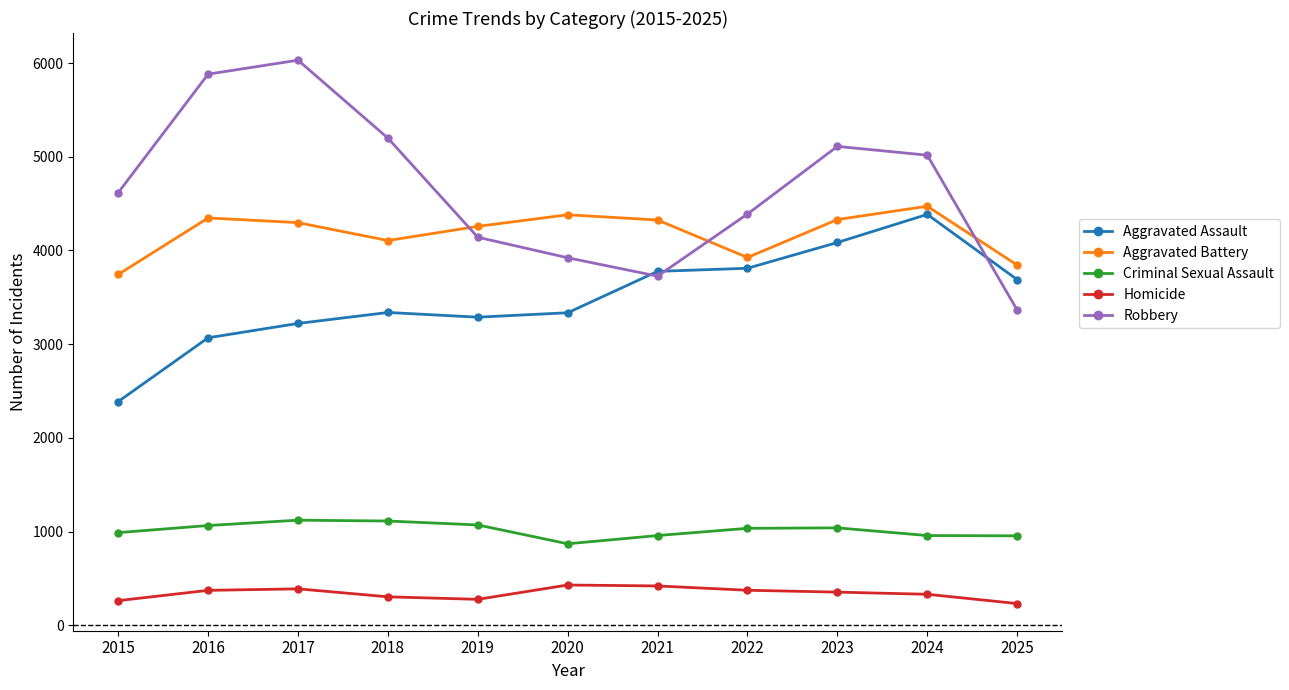

True or false: Aggravated Battery has a value of 4297 at 2017.

True